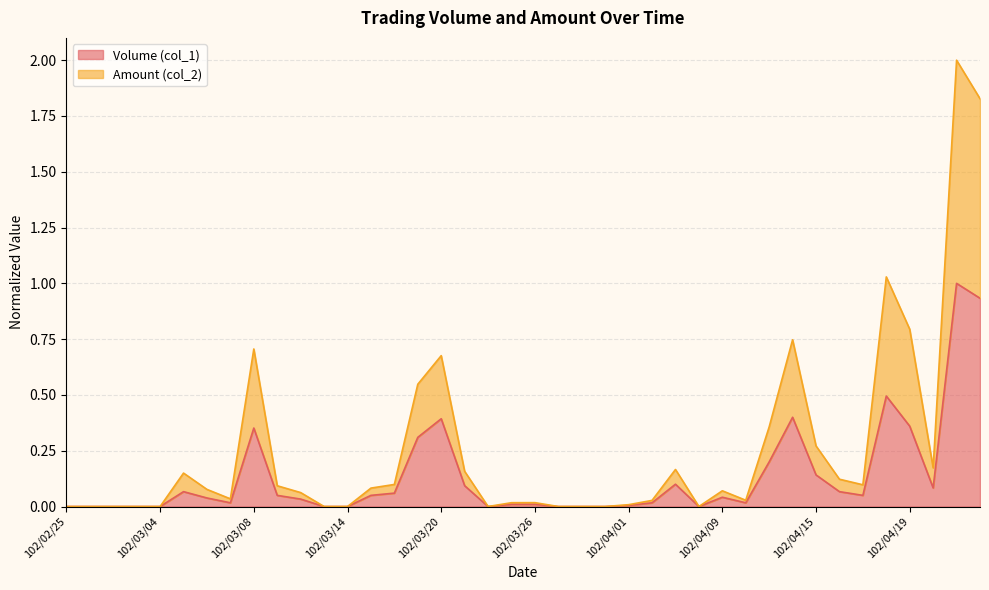

How many values in Volume (col_1) are above zero?

28